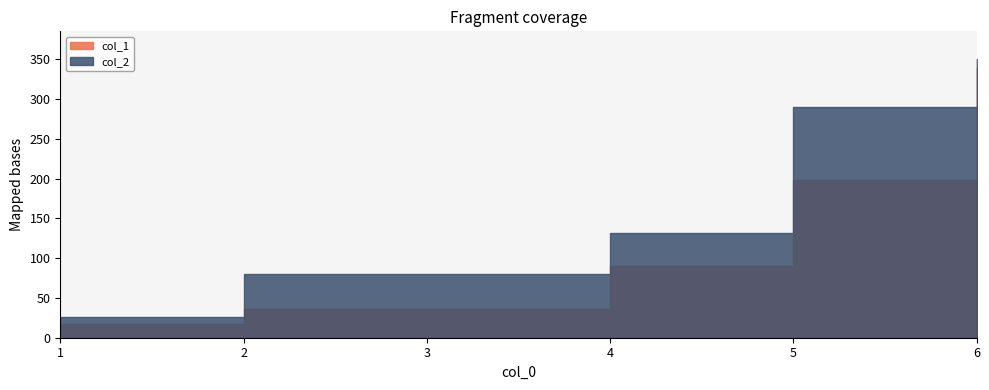

Where is col_1 nearest to the value 177?

5